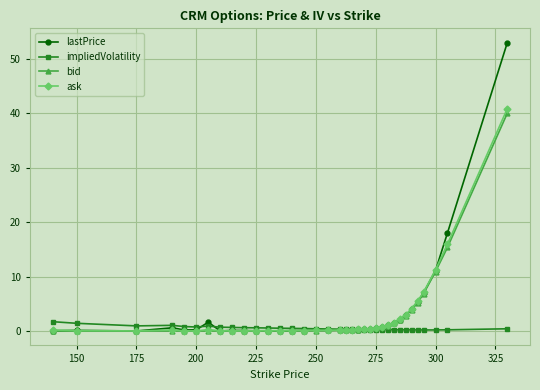

True or false: lastPrice has more than 0 points higher than both neighbors.

True